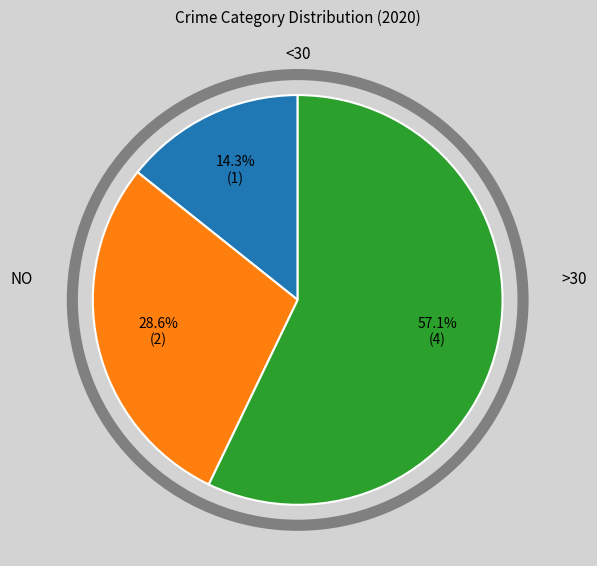

Is there a majority slice in this chart?

Yes